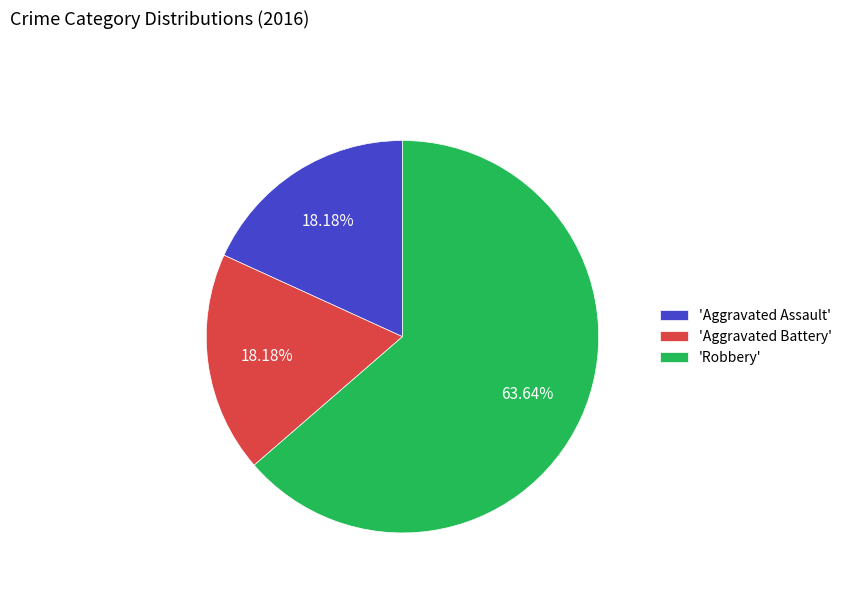

Which has a higher value, 'Robbery' or 'Aggravated Battery'?

'Robbery'